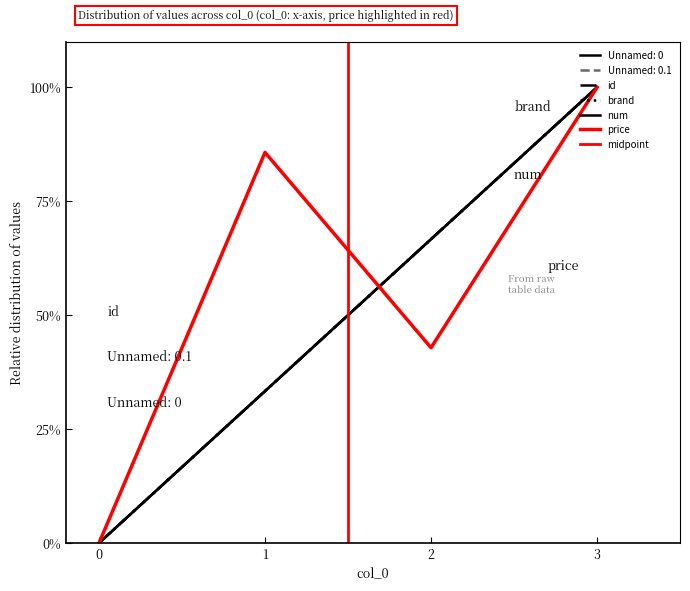

Does the chart have visible grid lines?

No